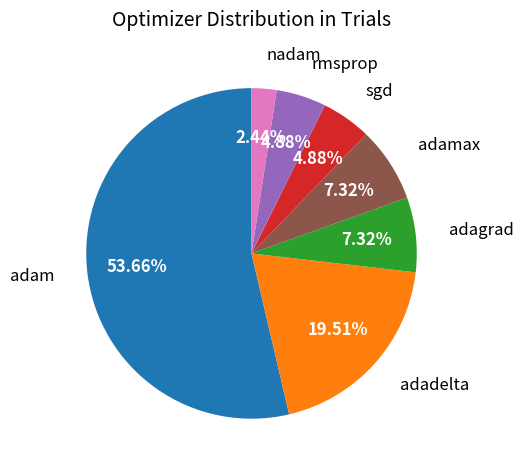

Is there a majority slice in this chart?

Yes